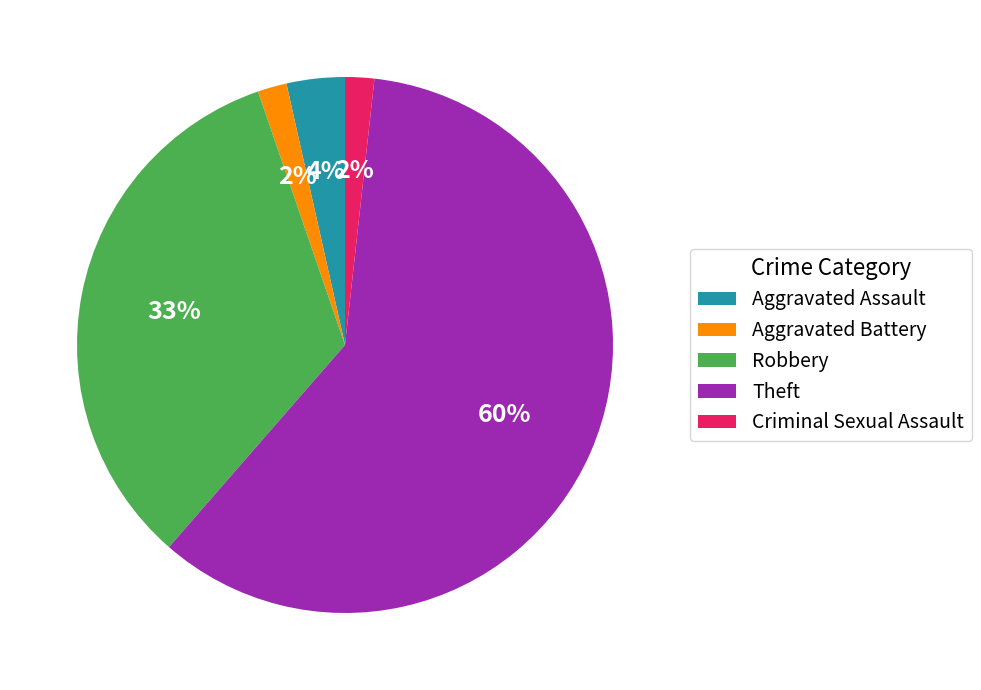

To the nearest percent, what portion does Criminal Sexual Assault represent?

2%